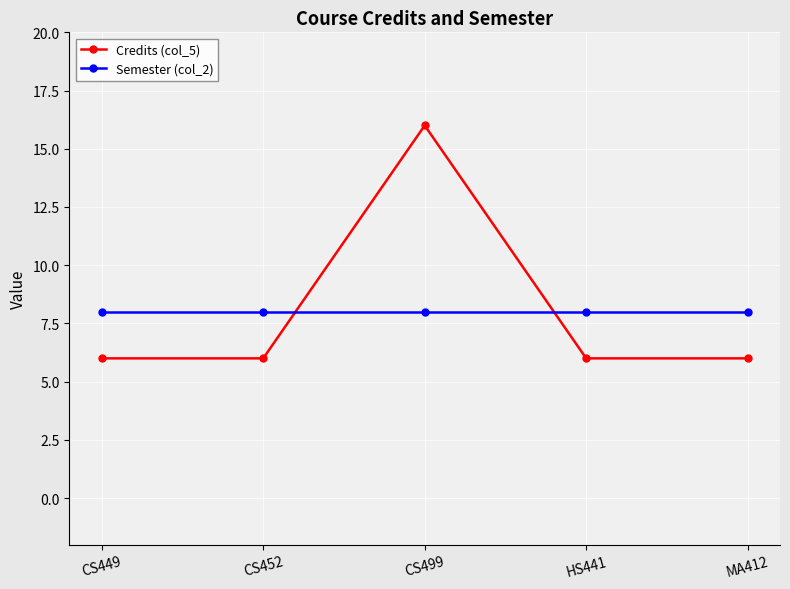

True or false: Credits (col_5) has more than 0 points higher than both neighbors.

True